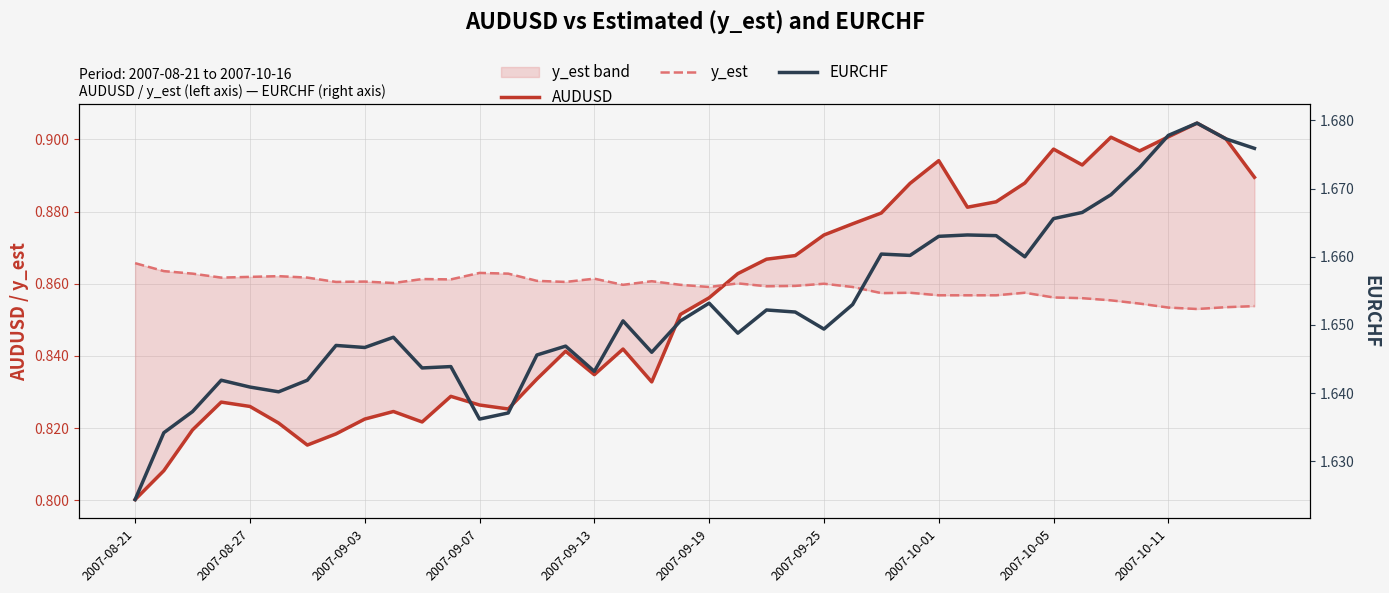

Which series has the largest total across all categories?

EURCHF